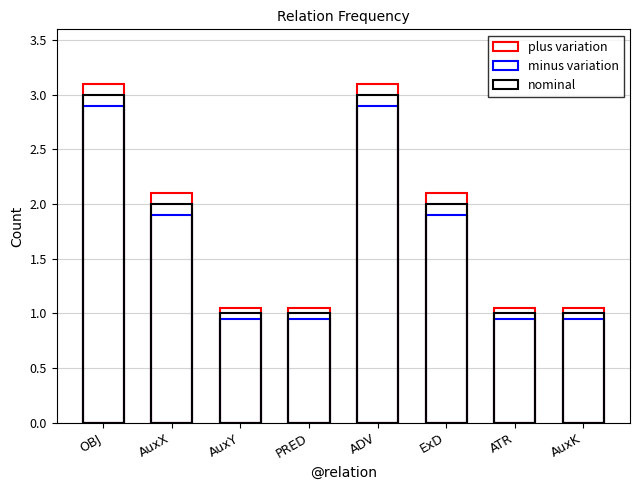

How many bars are there in each group?

3